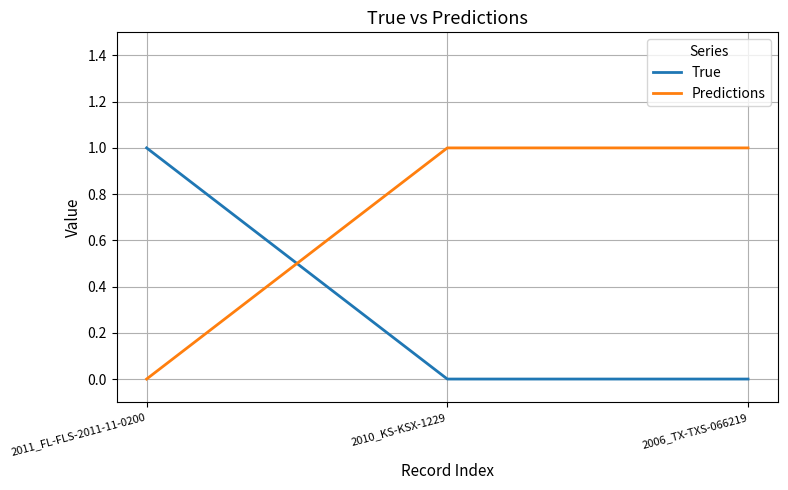

True or false: True has a value of 1 at 2010_KS-KSX-1229.

False